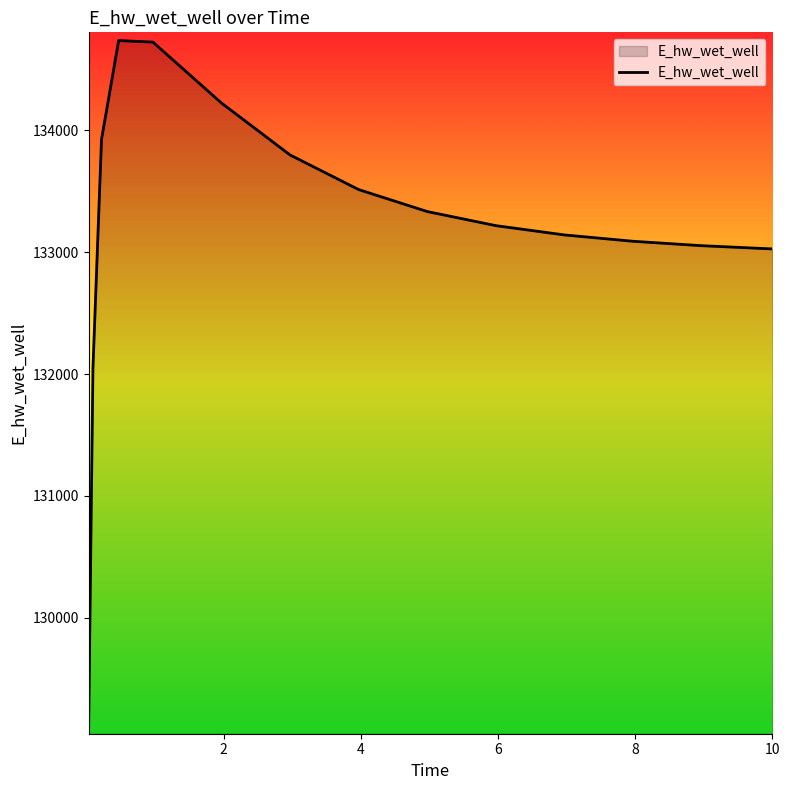

What is the maximum value shown in the chart?

134738.2